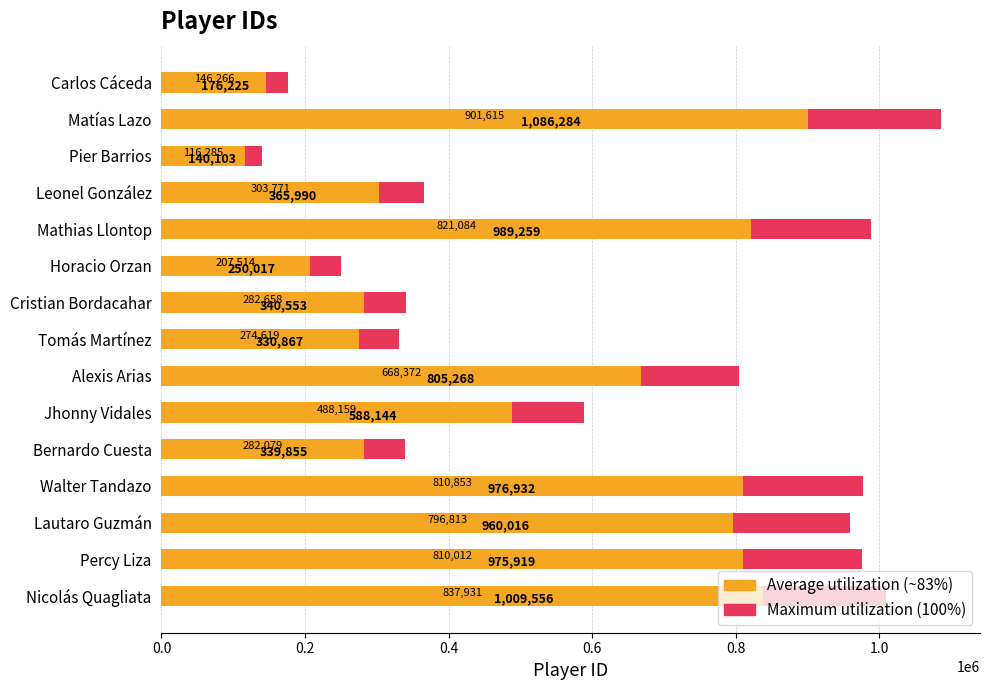

How many bars are there in each group?

2